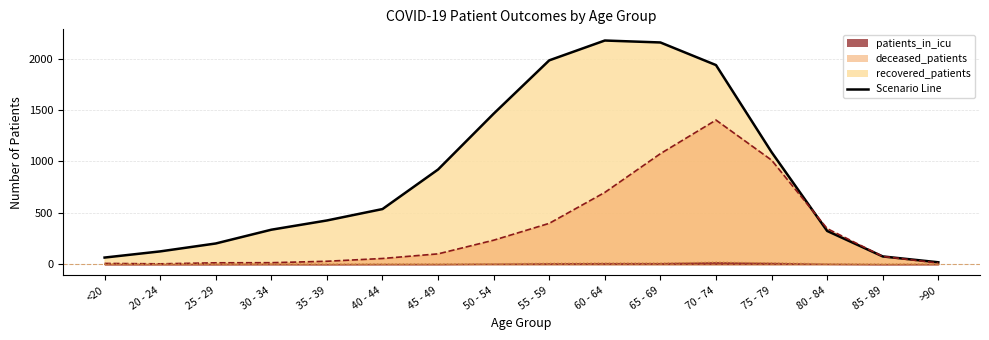

True or false: patients_in_icu and deceased_patients intersect in this chart.

False